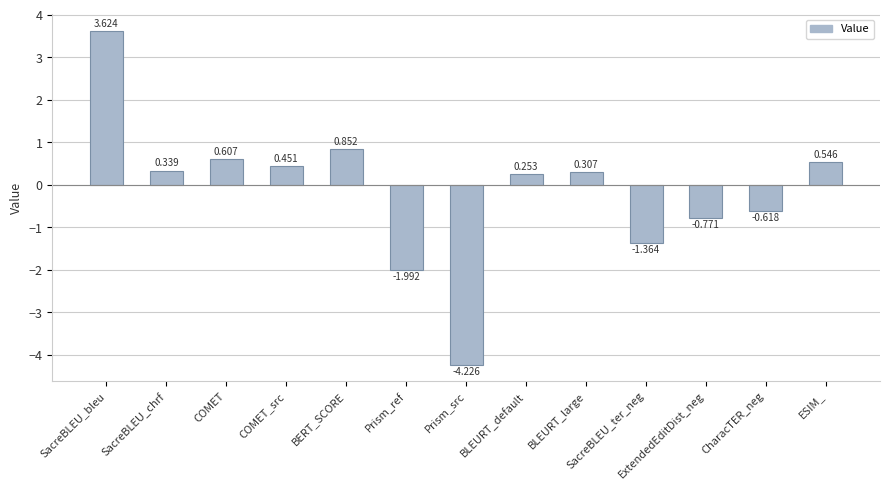

Rank the categories by value from lowest to highest.

Prism_src, Prism_ref, SacreBLEU_ter_neg, ExtendedEditDist_neg, CharacTER_neg, BLEURT_default, BLEURT_large, SacreBLEU_chrf, COMET_src, ESIM_, COMET, BERT_SCORE, SacreBLEU_bleu